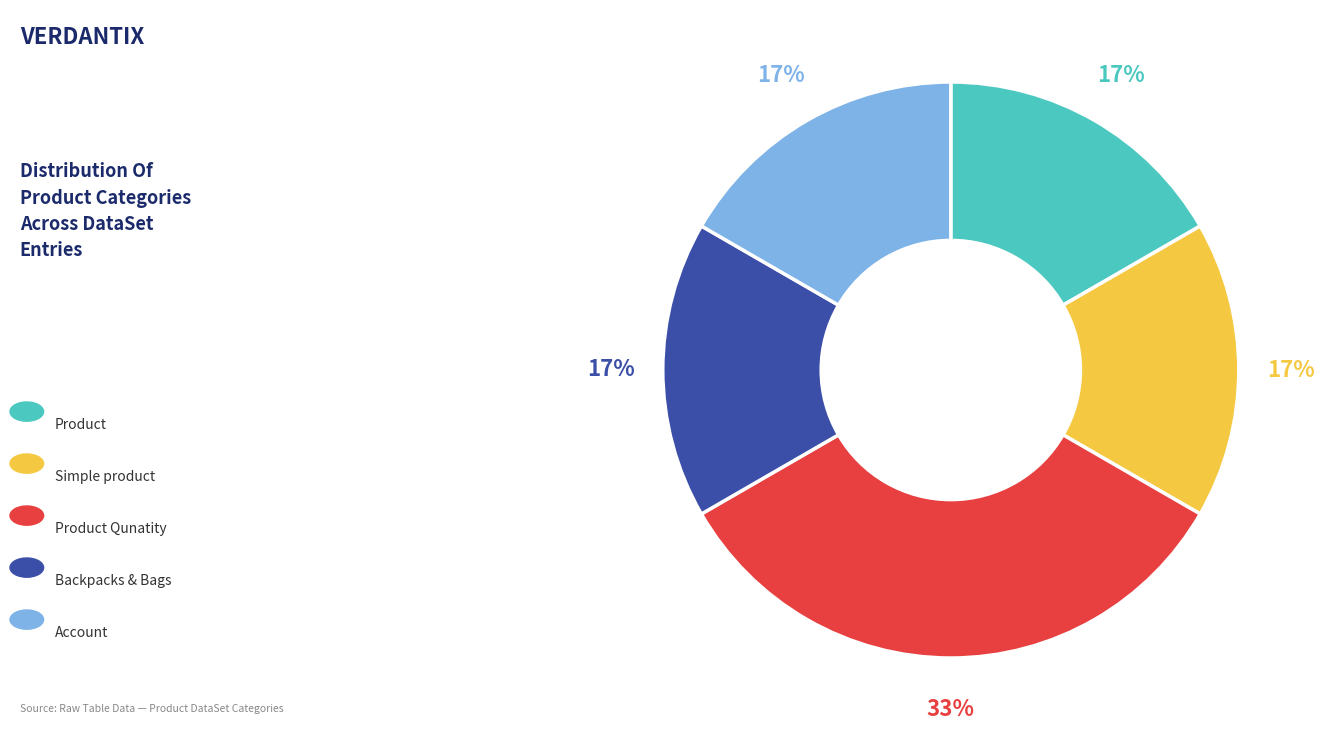

How many segments does this pie chart have?

5